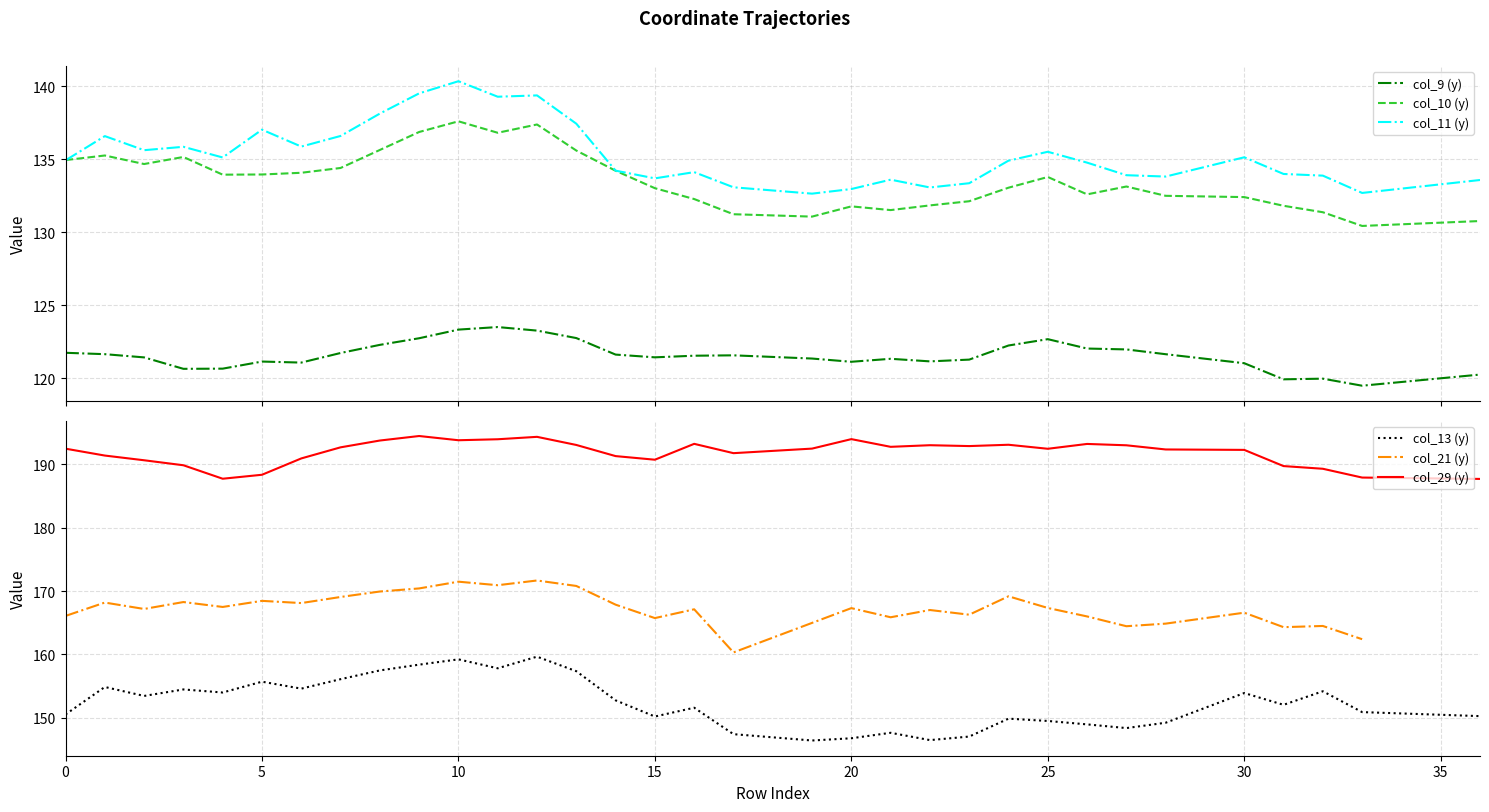

True or false: col_11 (y) and col_9 (y) cross at least once.

False